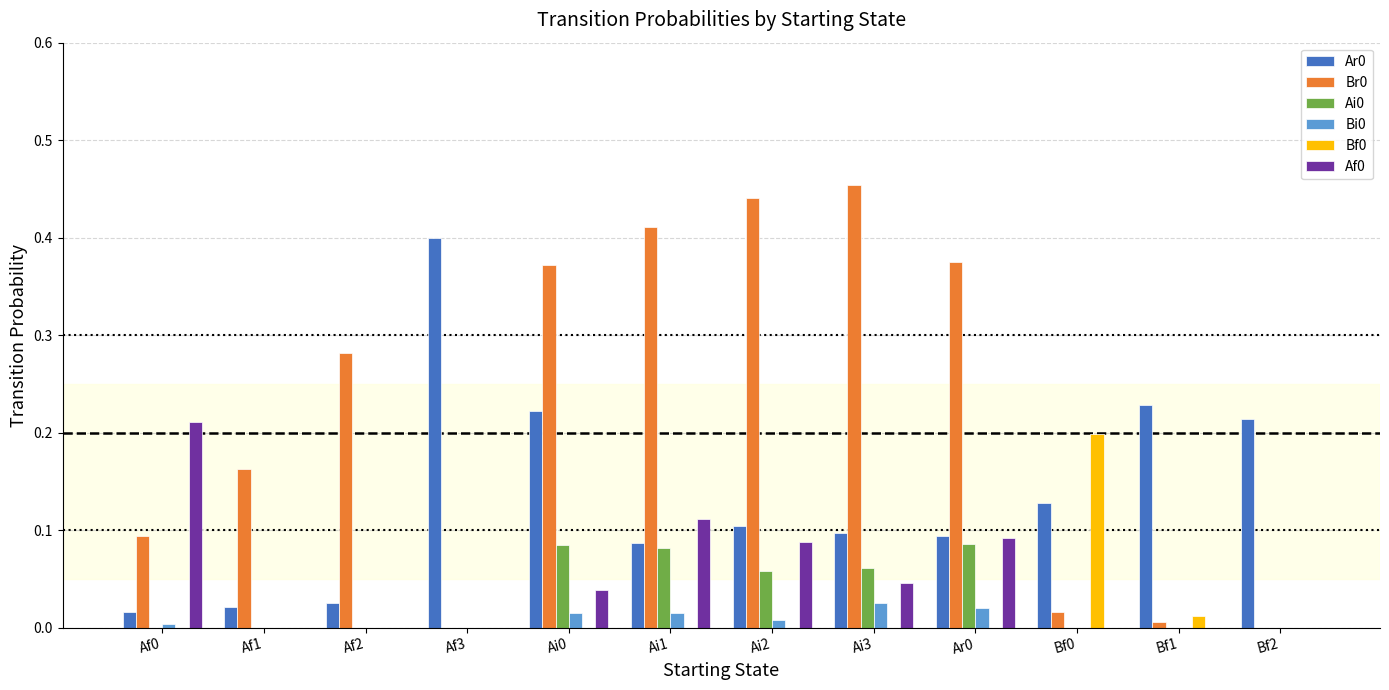

True or false: Bf0 has a value of 0.0 at Af2.

True